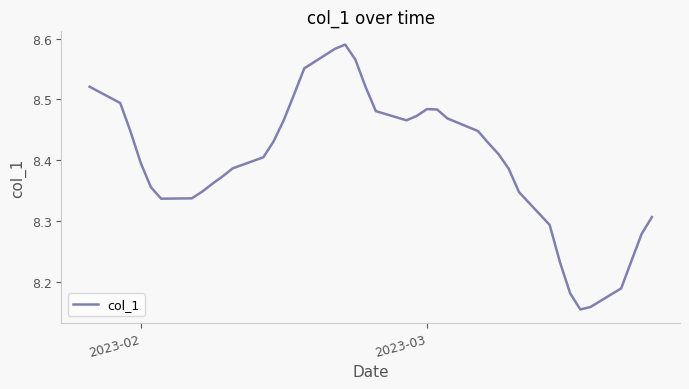

What is the difference between the maximum and minimum values?

0.4